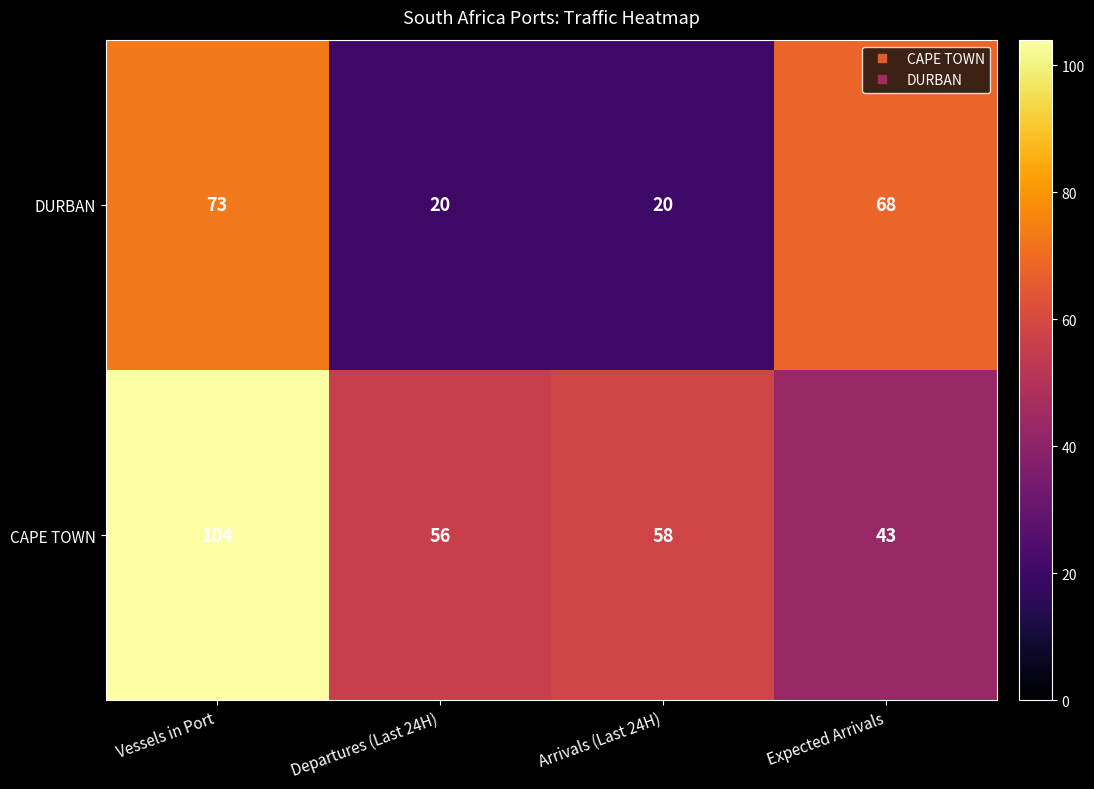

The value of CAPE TOWN at Expected Arrivals is 59. True or false?

False